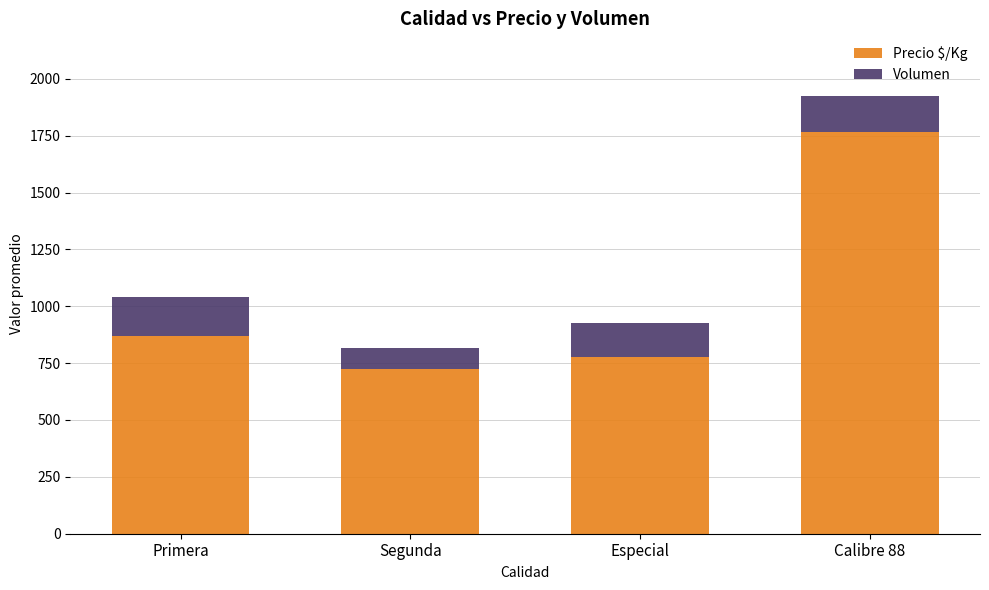

Reading left to right, what are the values for Precio $/Kg?

Primera=868	Segunda=725	Especial=777	Calibre 88=1768